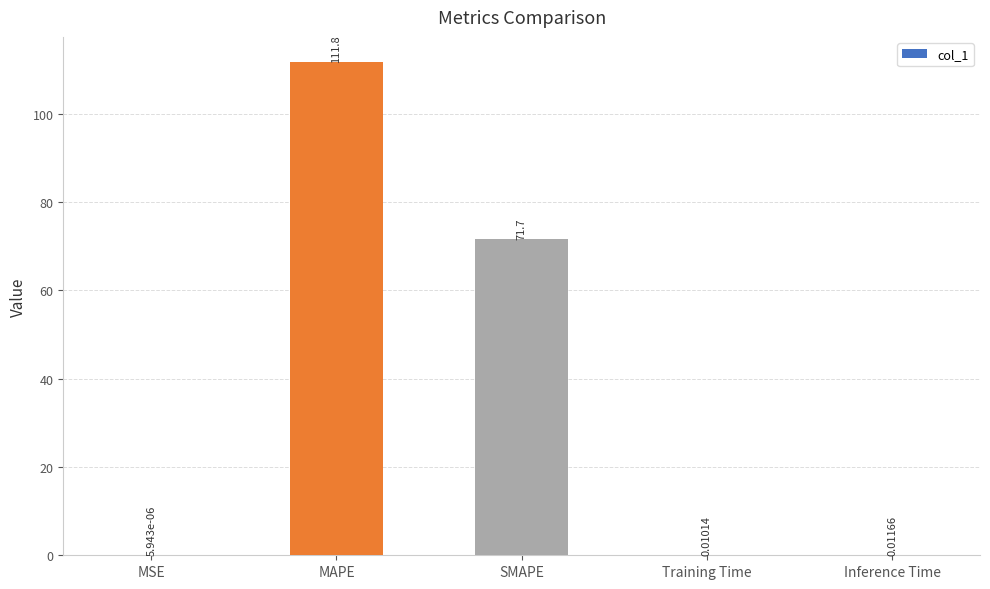

What is the sum of all values?

183.5